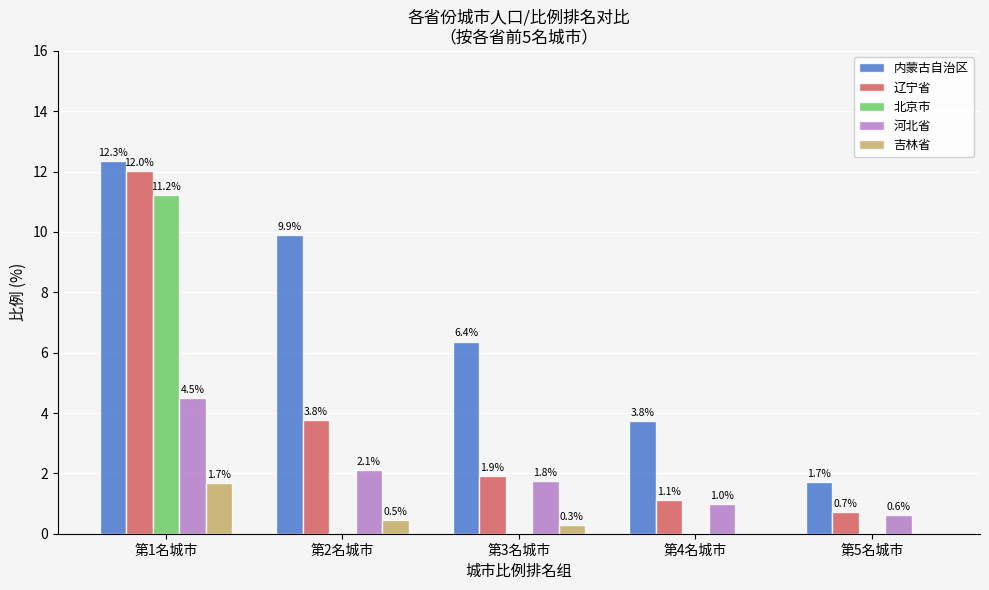

How many positive values does the 北京市 series have?

1